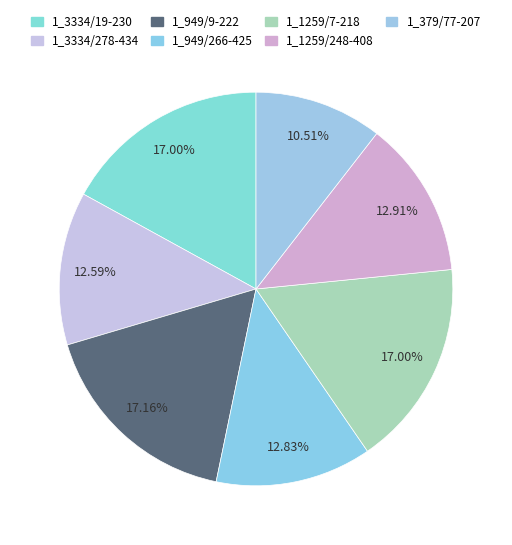

Is the sum of 1_379/77-207 and 1_3334/278-434 greater than half?

No